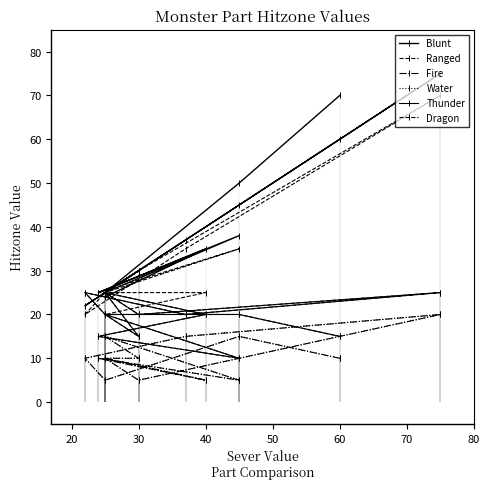

Rank the series by their maximum value, from highest to lowest.

Blunt, Ranged, Thunder, Dragon, Fire, Water